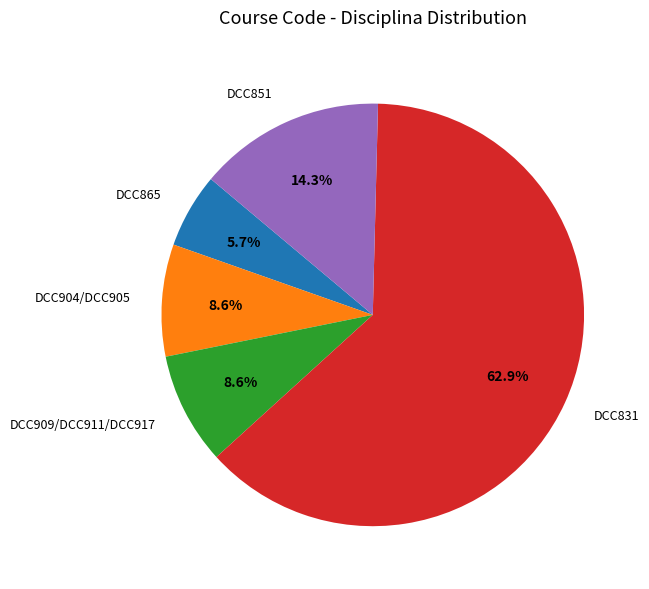

Is there any slice that represents more than half of the pie?

Yes